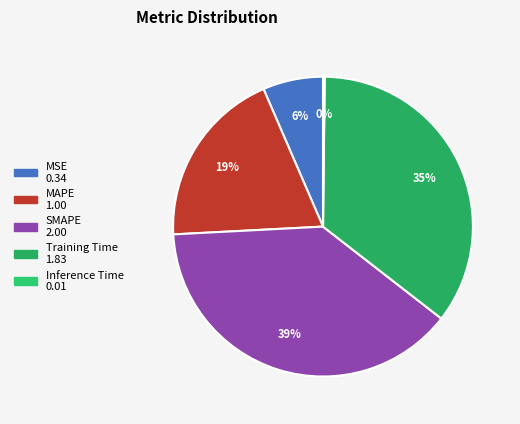

Does Inference Time account for over 50% of the chart?

No